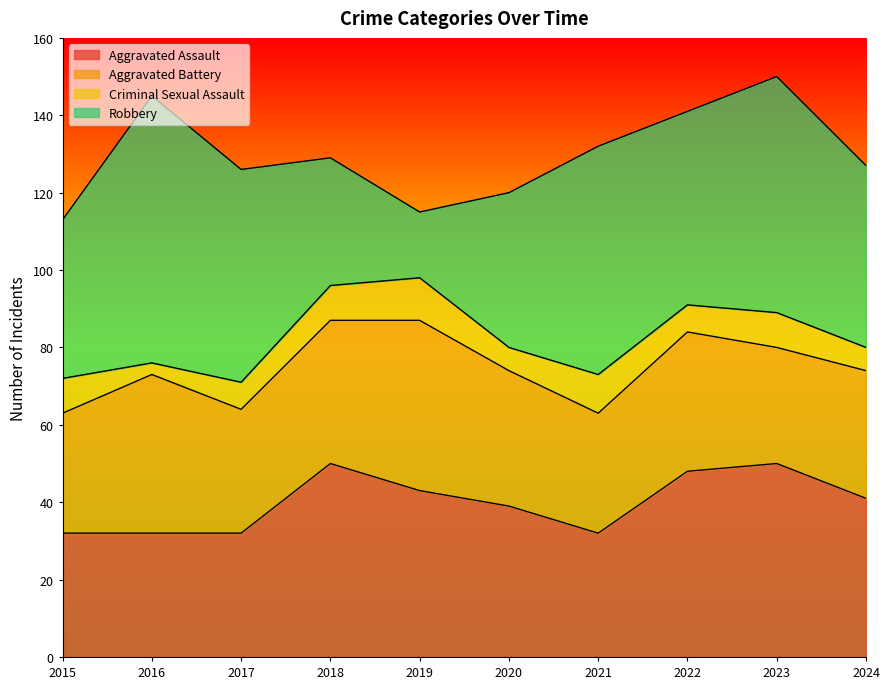

True or false: Criminal Sexual Assault and Aggravated Battery intersect in this chart.

False